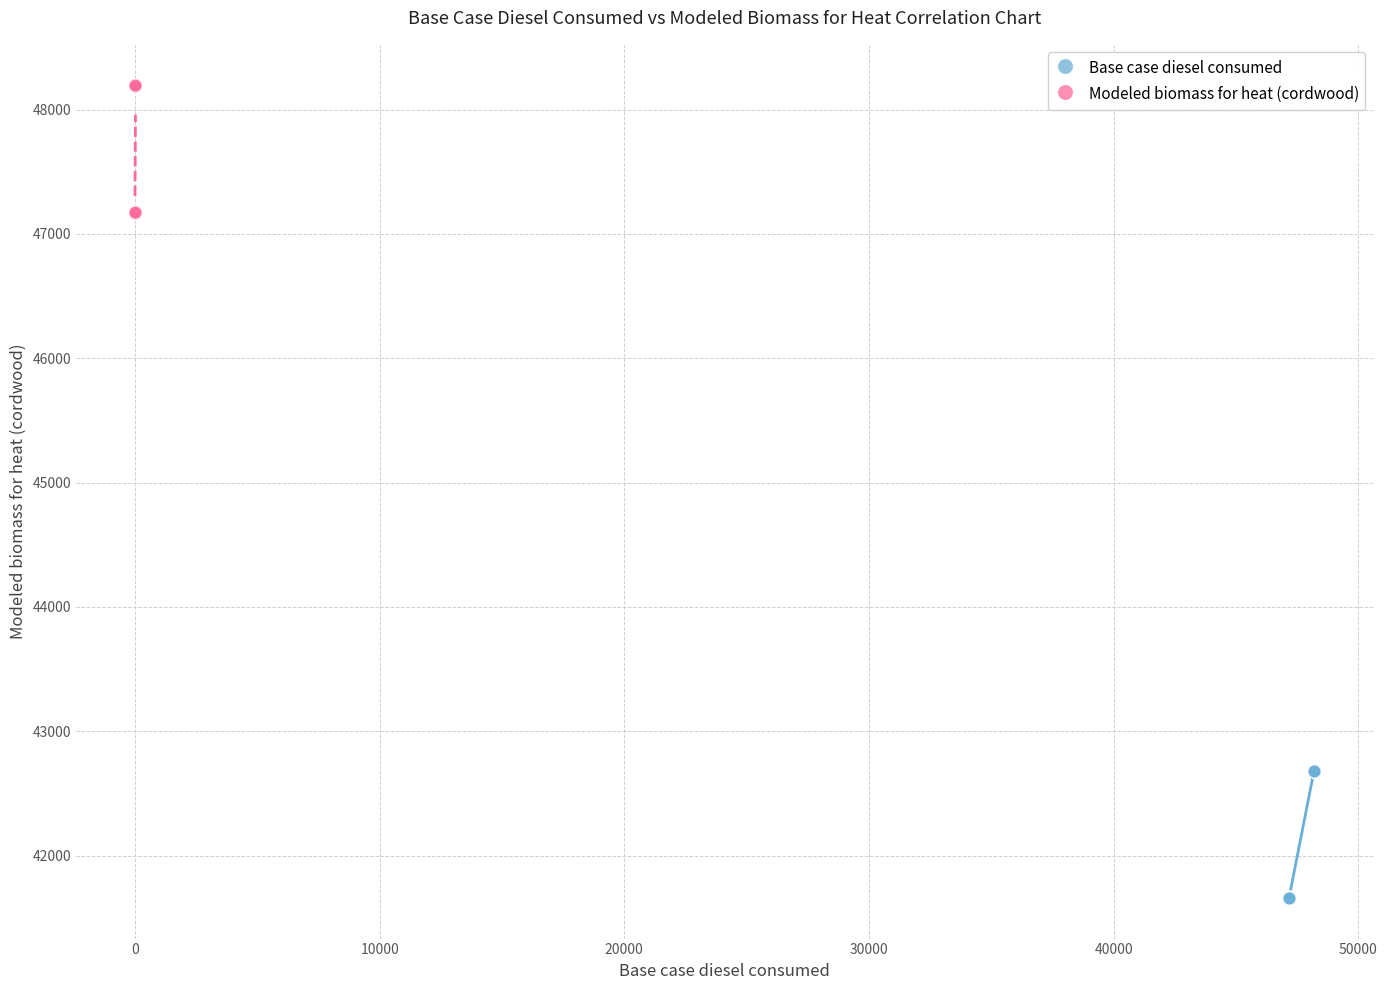

Which series contains the highest Y value?

Modeled biomass for heat (cordwood)